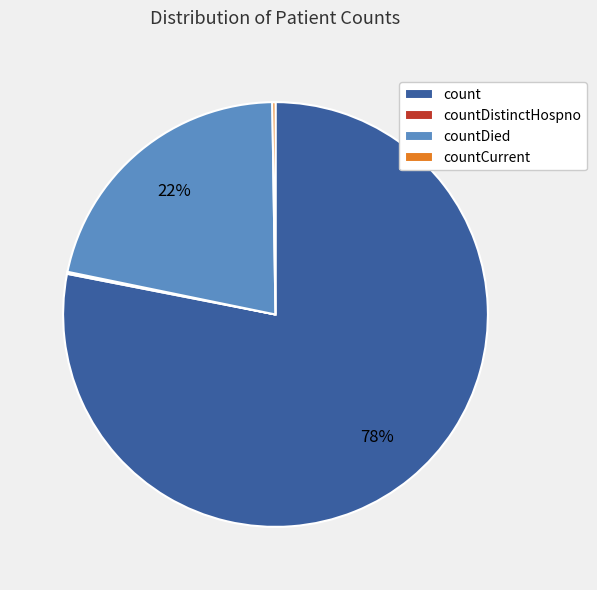

Which slice is the largest?

count